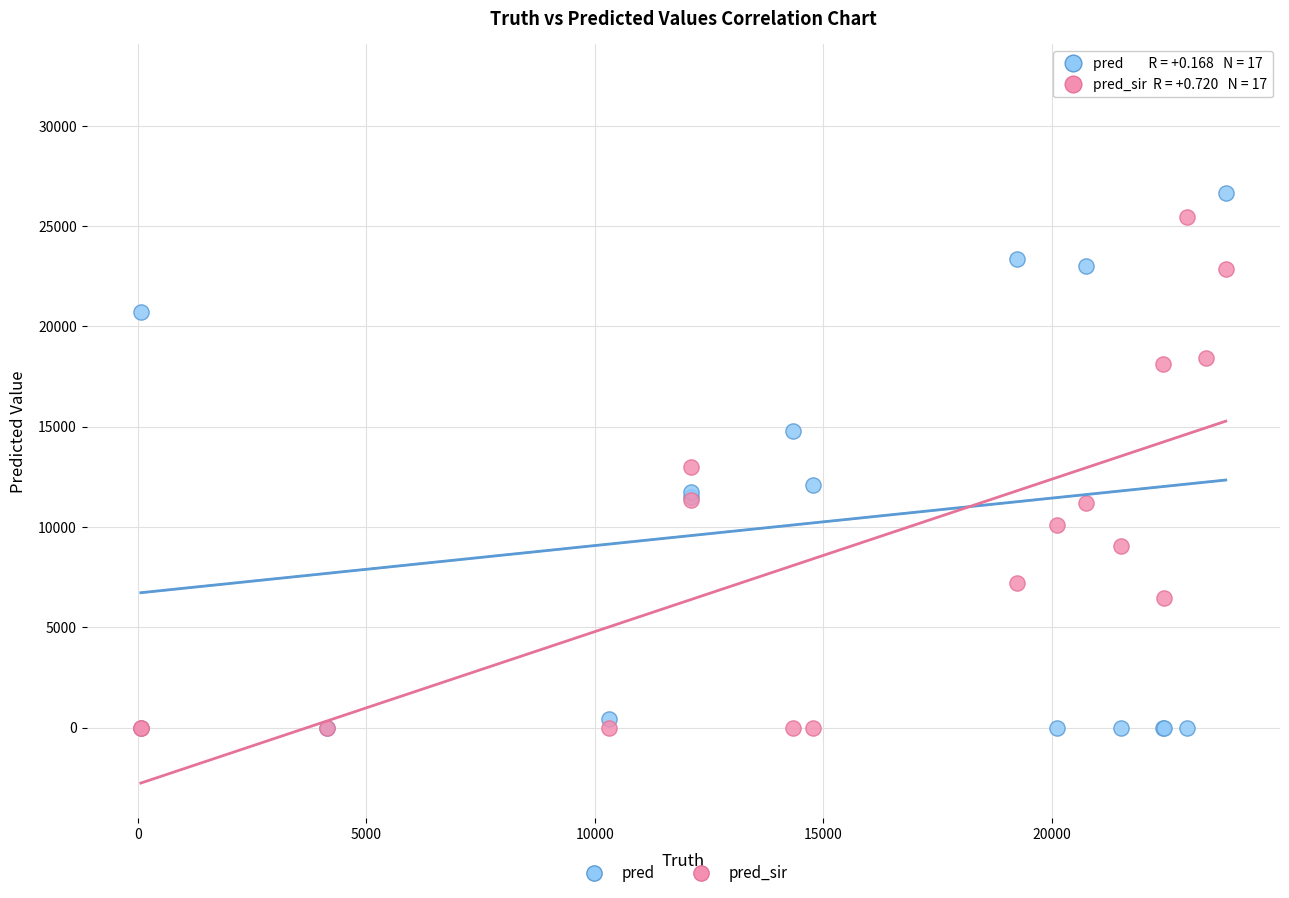

Which series contains the highest Y value?

pred